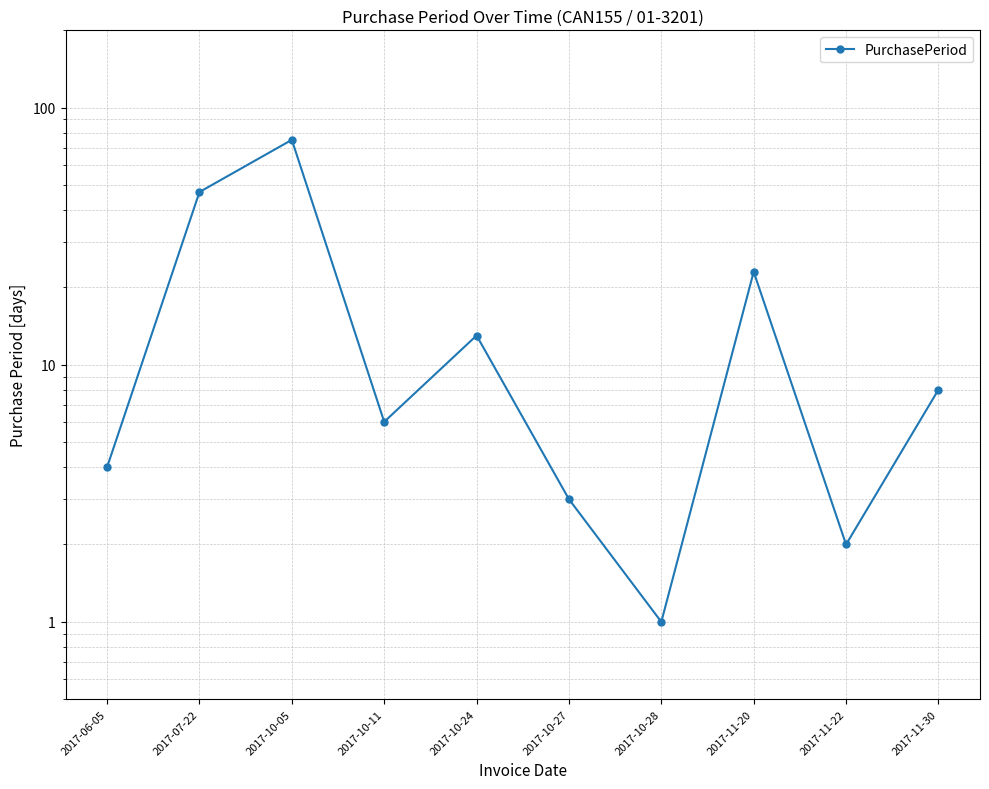

Reading left to right, transcribe all the data shown in this chart.

2017-06-05=4	2017-07-22=47	2017-10-05=75	2017-10-11=6	2017-10-24=13	2017-10-27=3	2017-10-28=1	2017-11-20=23	2017-11-22=2	2017-11-30=8